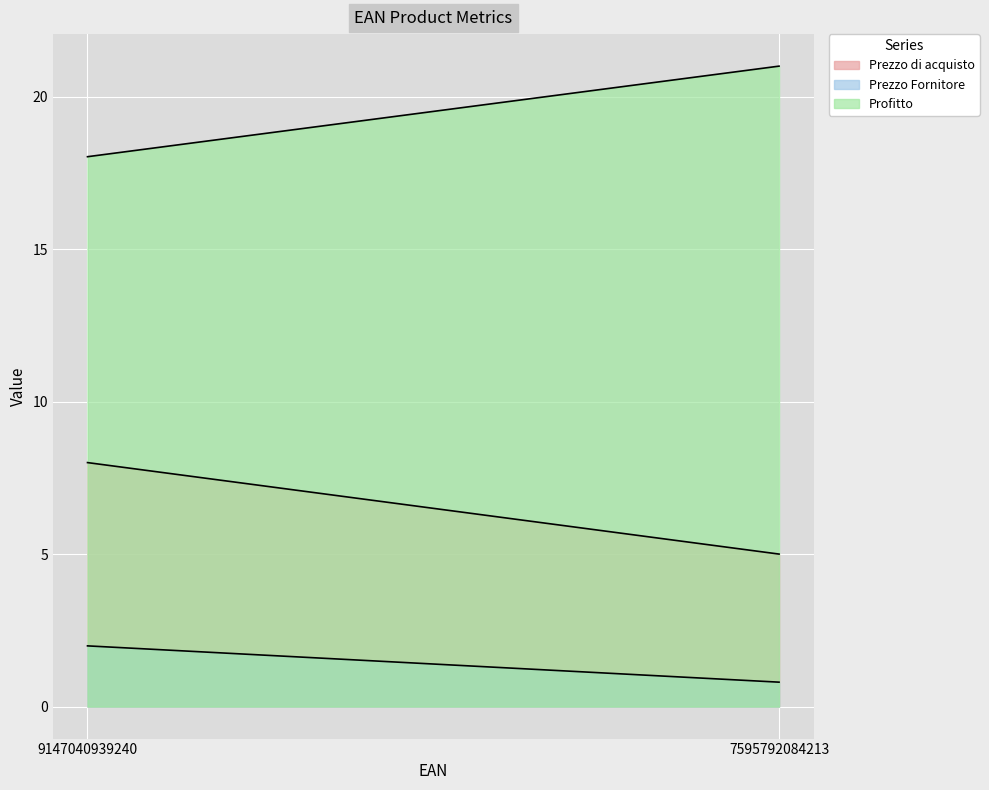

What is the maximum value shown in the chart?

21.0